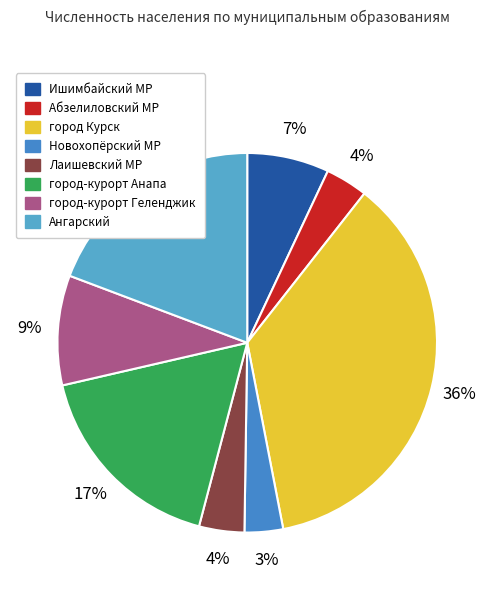

Does город-курорт Геленджик account for over 50% of the chart?

No